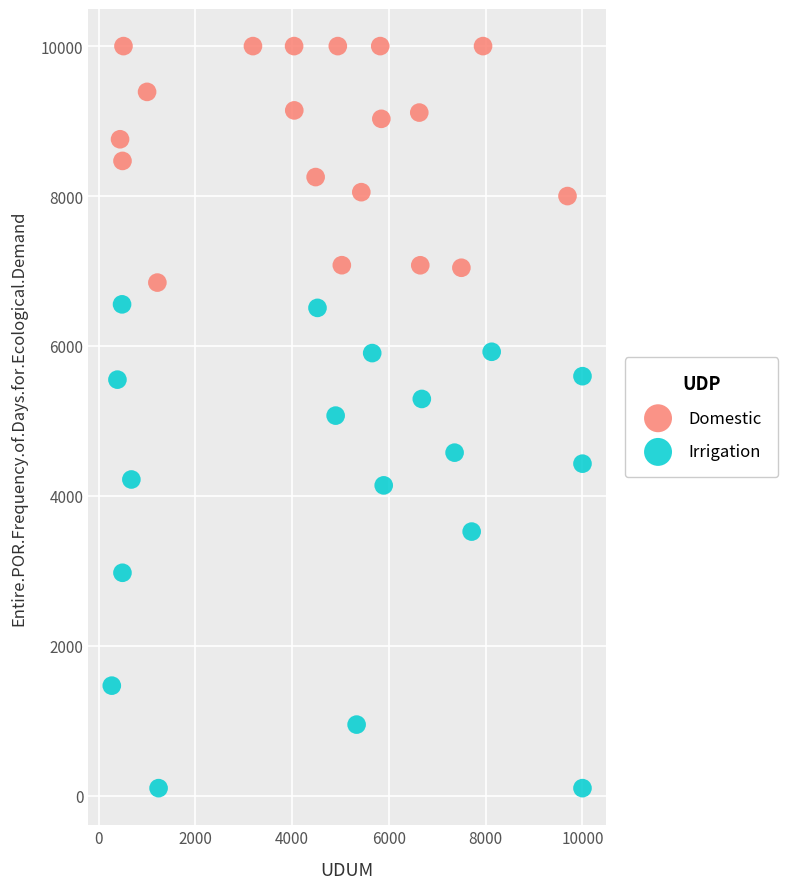

Which series contains the highest Y value?

Domestic